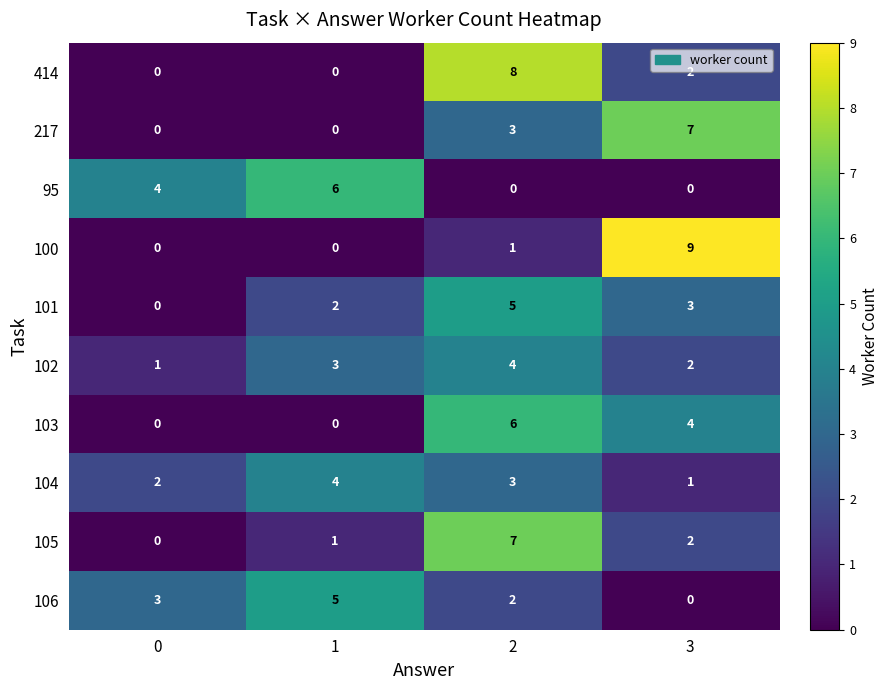

Rank the categories by 101 value from lowest to highest.

0, 1, 3, 2